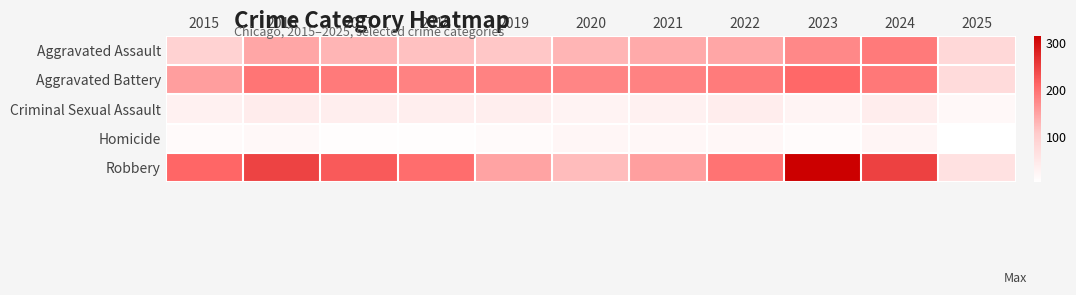

How many distinct data groups are displayed?

5